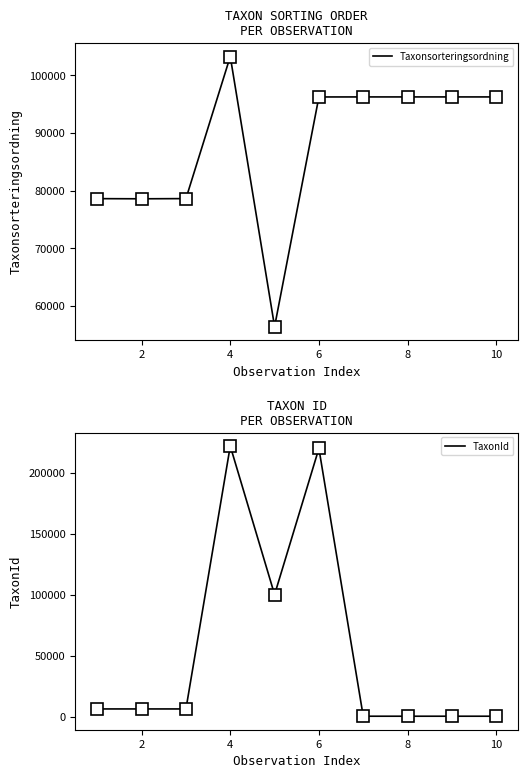

What is the minimum value shown in the chart?

504